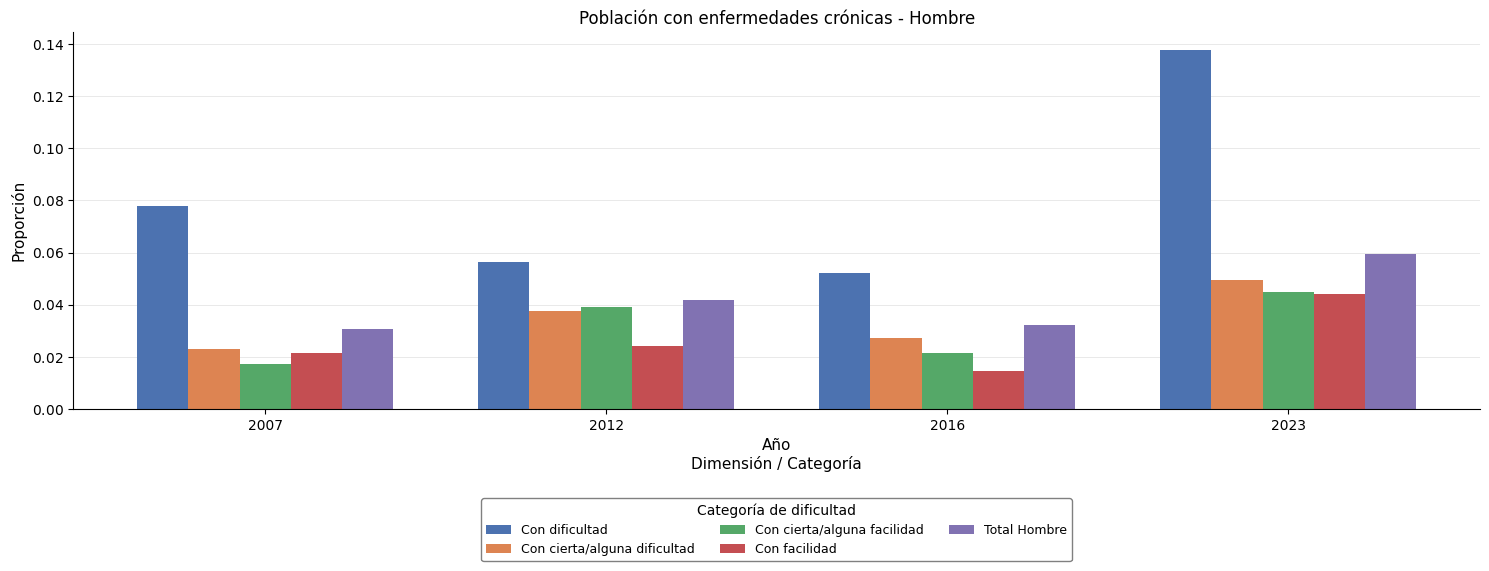

What are all the series names shown in the legend?

Con dificultad, Con cierta/alguna dificultad, Con cierta/alguna facilidad, Con facilidad, Total Hombre